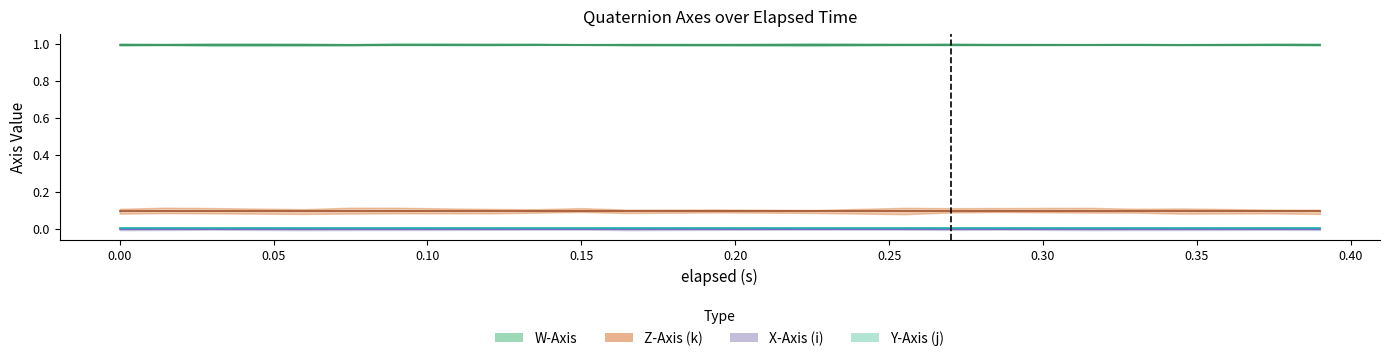

At 0.255, list the series in order from largest to smallest.

W-Axis, Z-Axis (k), Y-Axis (j), X-Axis (i)